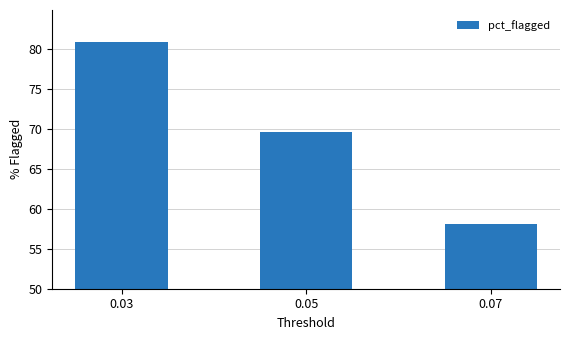

True or false: the data shows 80.8 at 0.03.

True